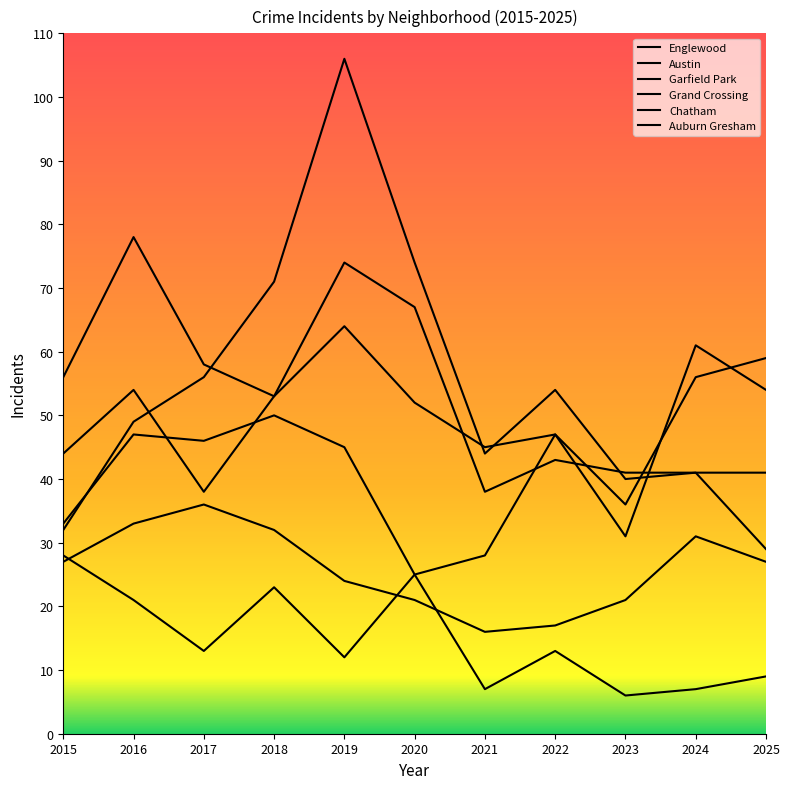

At which label is Chatham closest to 26?

2015